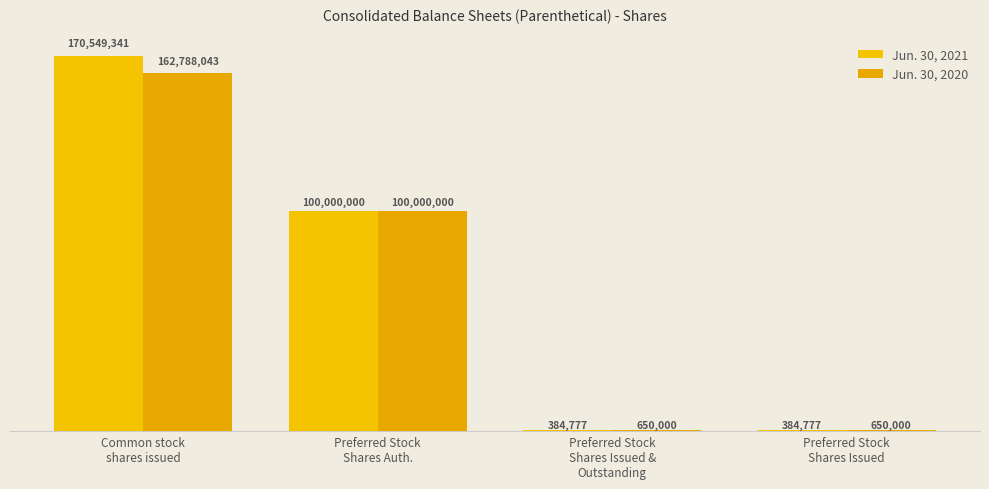

What position from the right is Common stock
shares issued?

4